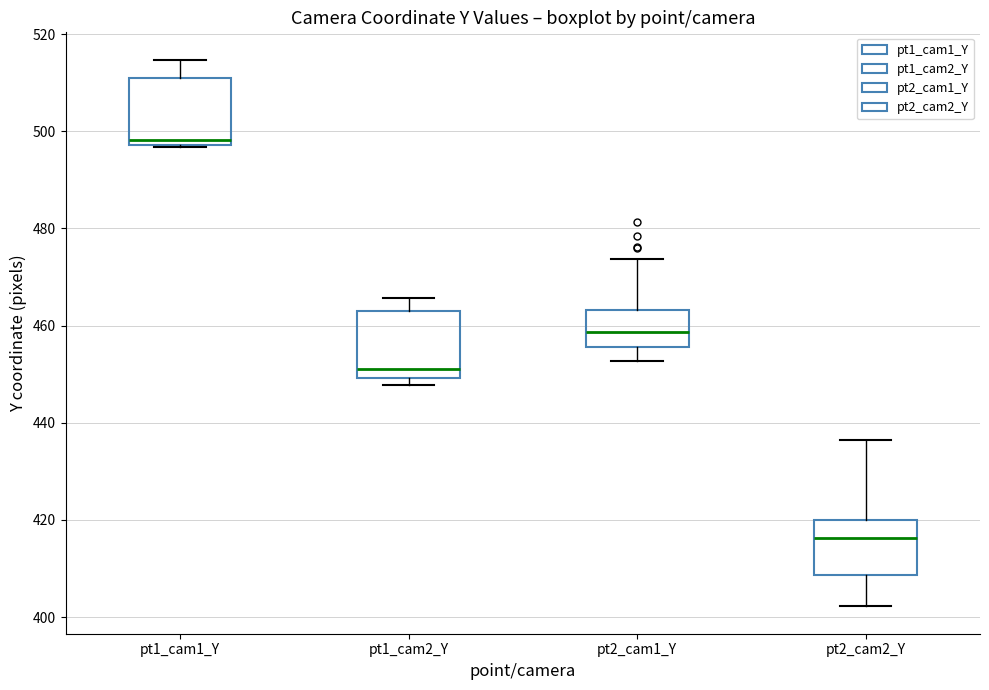

Where does the upper whisker of the box for pt1_cam1_Y end on the y-axis? The values are not printed on the chart, so give them approximately, as read against the axis.

514